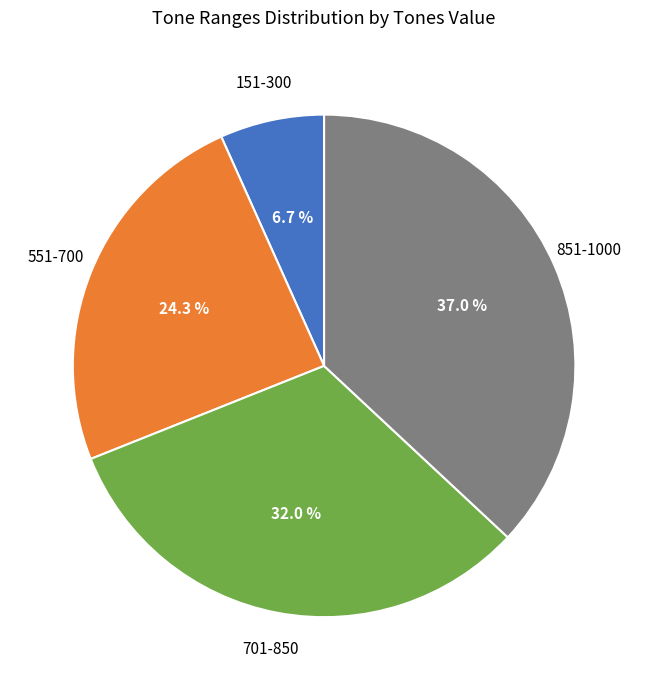

Is there any slice that represents more than half of the pie?

No